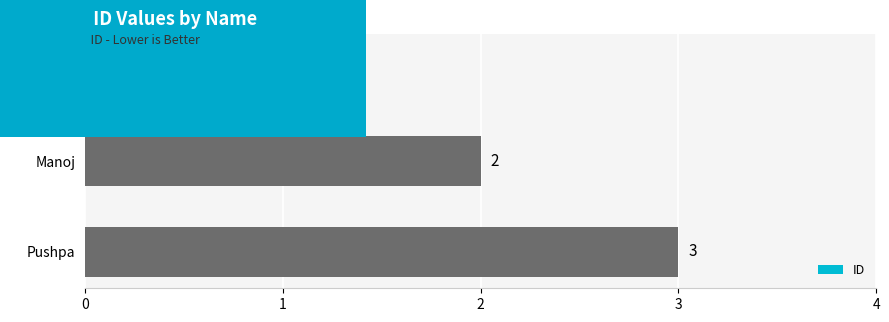

At which label is the value closest to 2?

Manoj